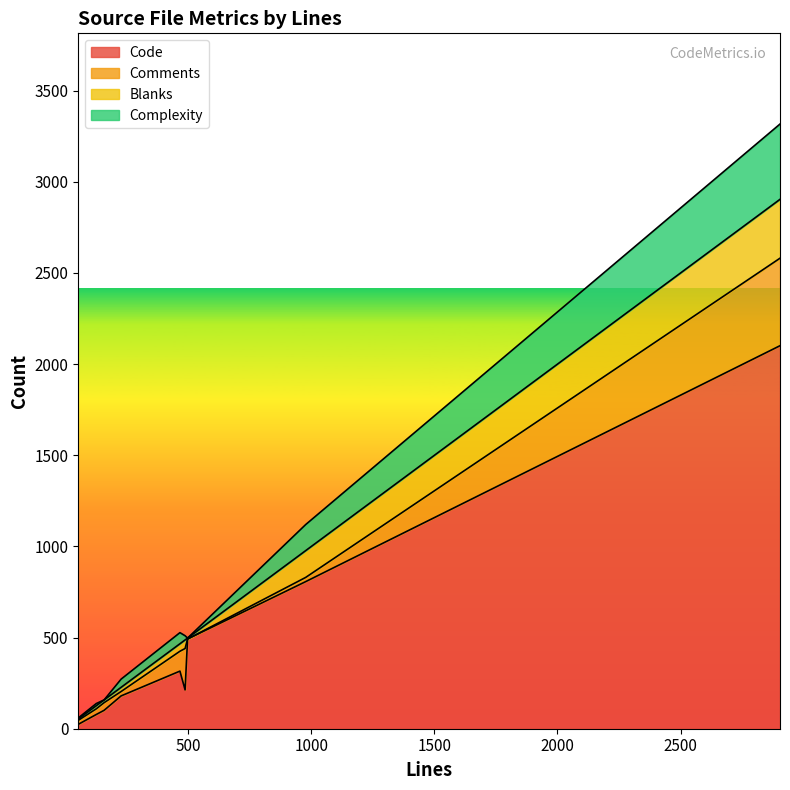

At which category is the sum across all series the highest?

ConversationRepository.ts